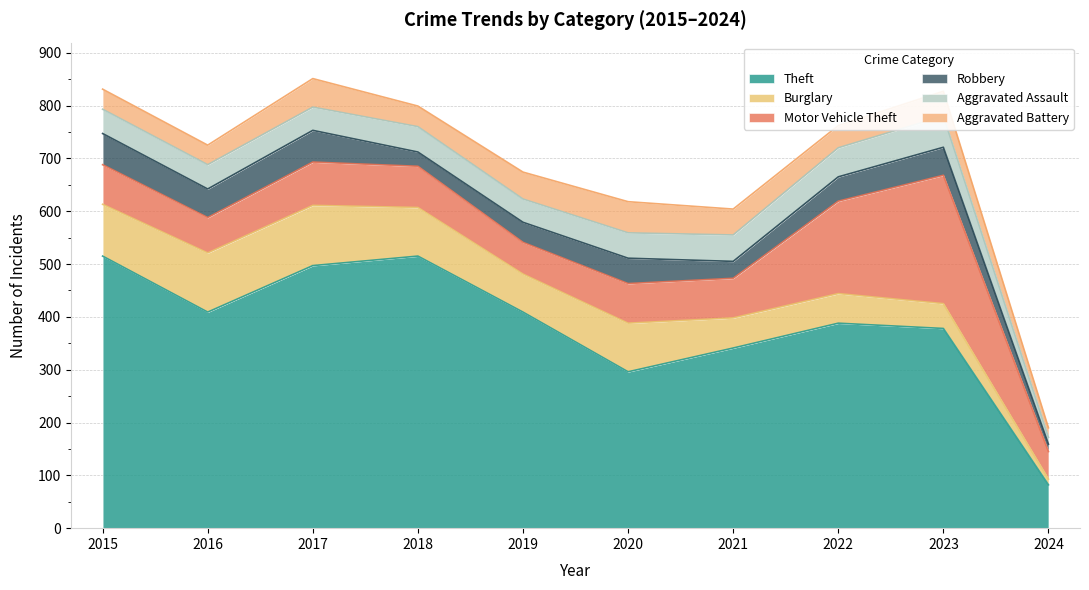

Between 2018 and 2021, which series saw the biggest shift?

Theft